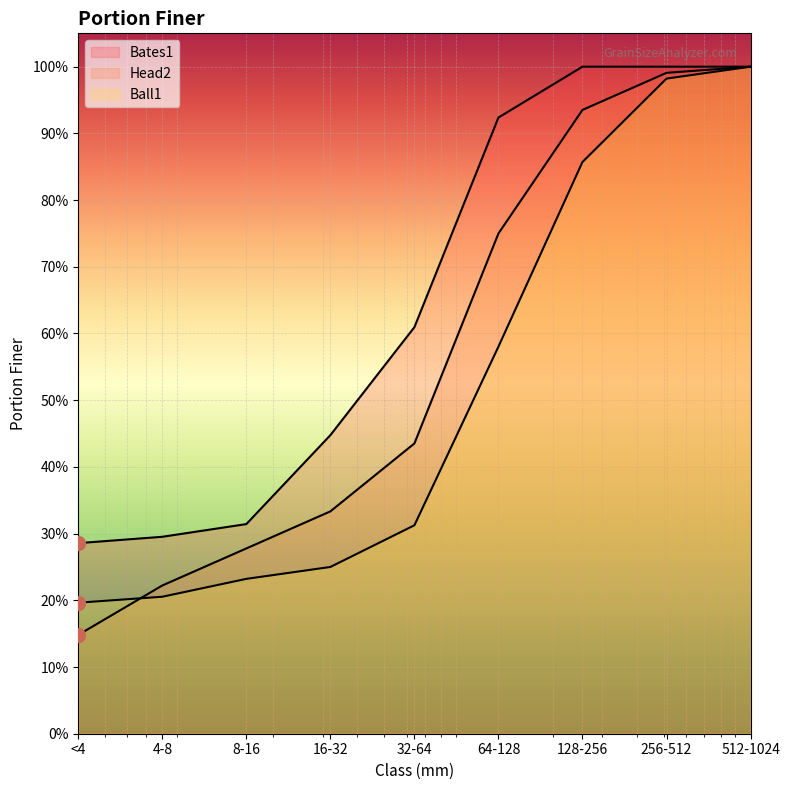

Rank the categories by Bates1 value from lowest to highest.

<4, 4-8, 8-16, 16-32, 32-64, 64-128, 128-256, 256-512, 512-1024